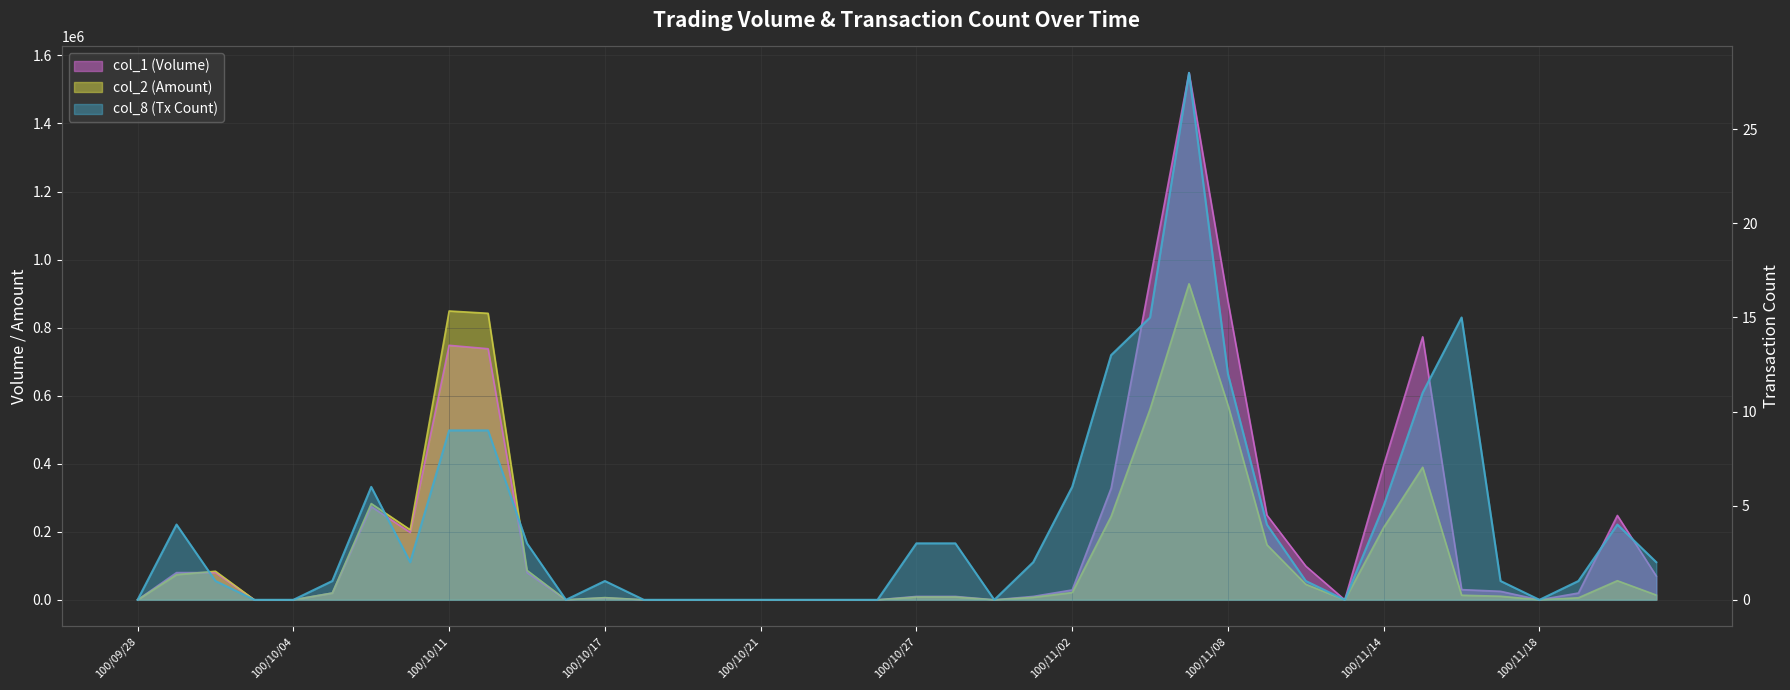

At which label does col_1 first exceed 25000?

100/09/29